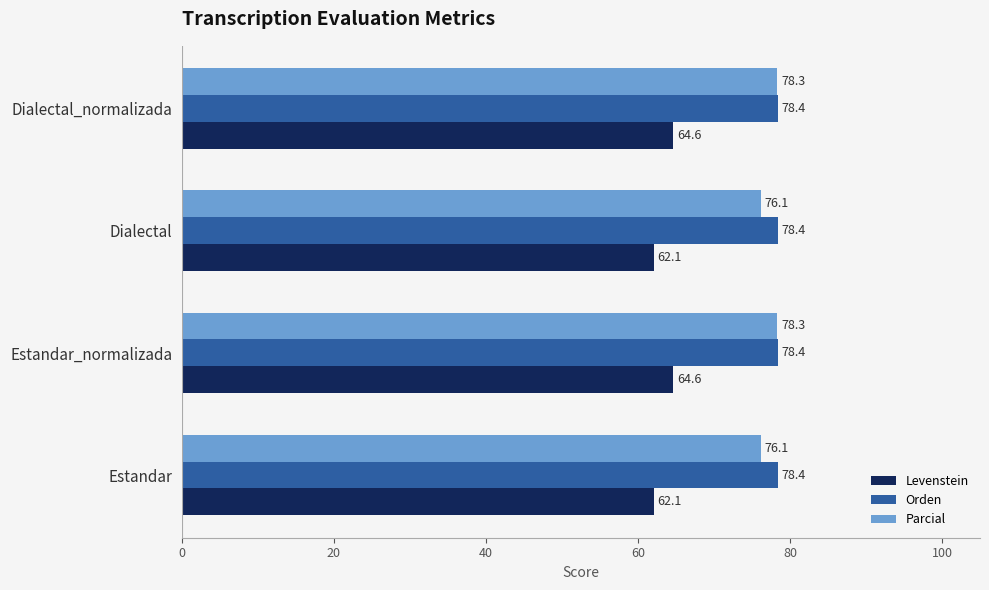

What is the average value of the Orden series?

78.4